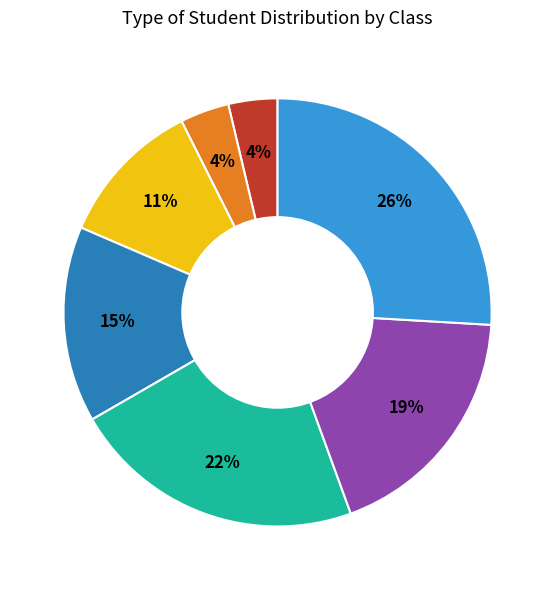

Is there any slice that represents more than half of the pie?

No